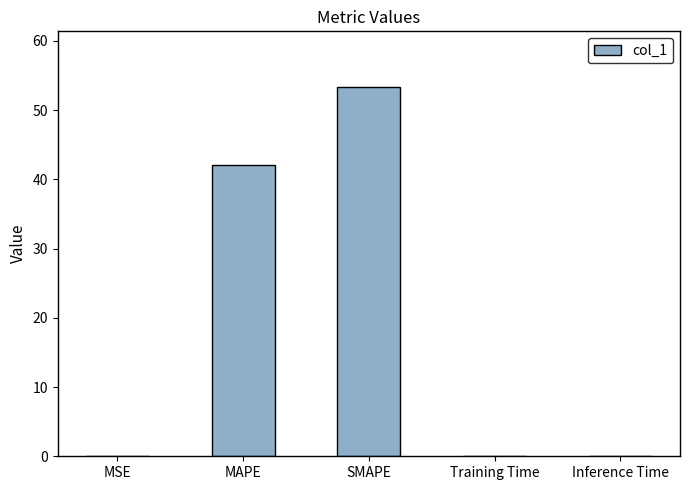

What is the change in value from SMAPE to Training Time?

-53.3